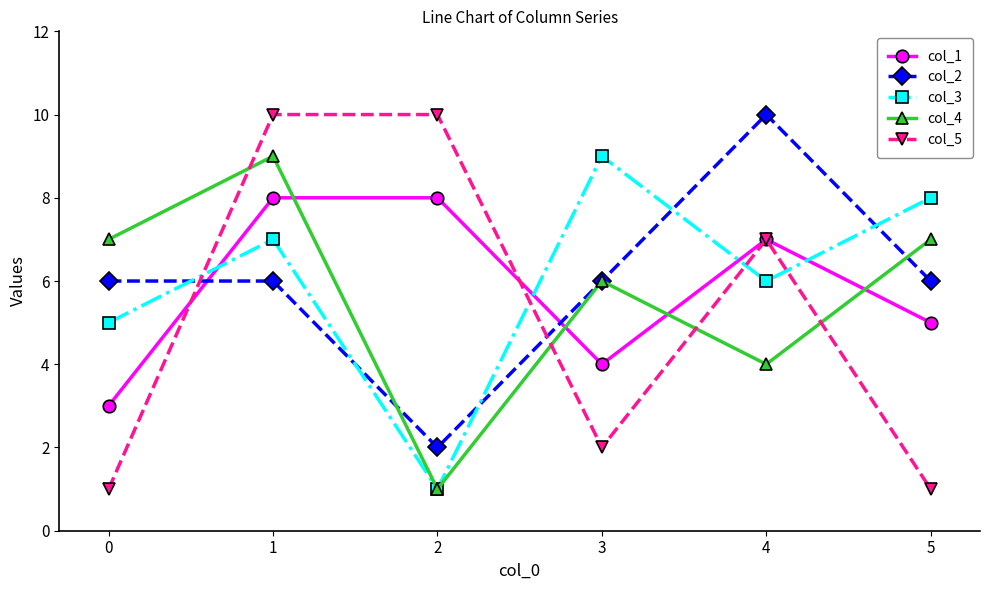

What is the total value across all series at 2?

22